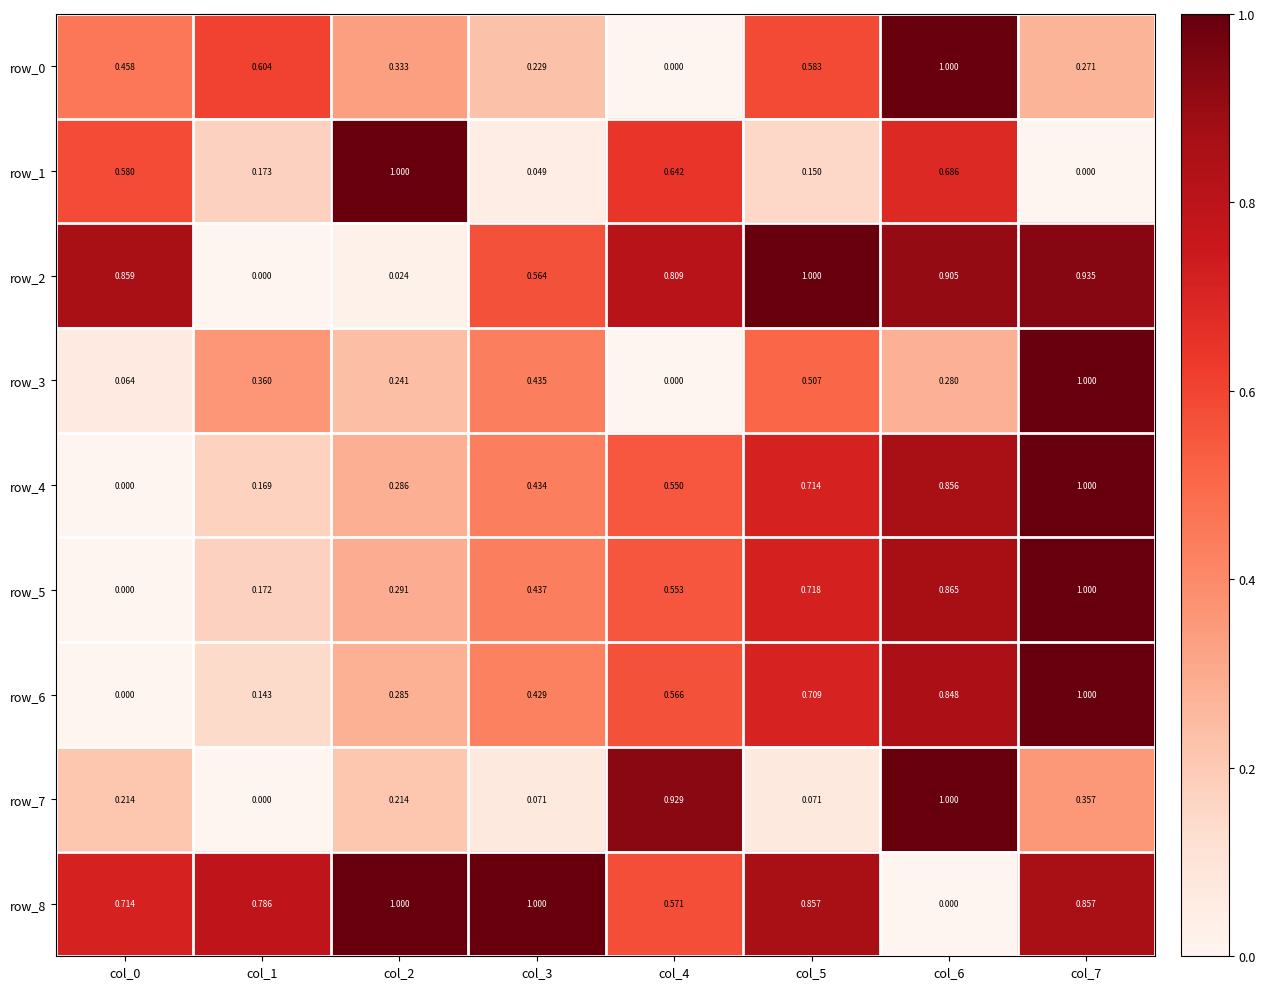

What is the difference between the maximum and minimum values in the row_6 series?

1.0